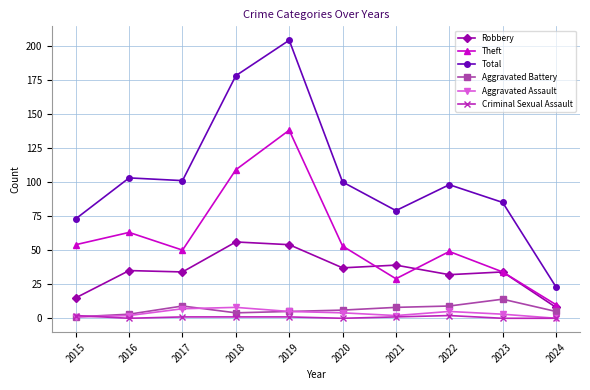

What are all the series names shown in the legend?

Robbery, Theft, Total, Aggravated Battery, Aggravated Assault, Criminal Sexual Assault